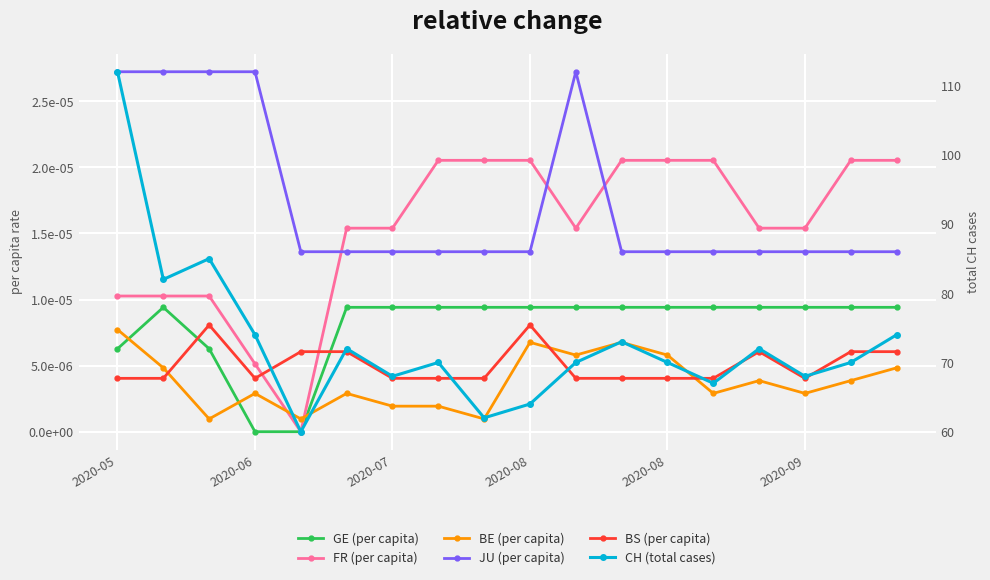

Which series has the largest total across all categories?

CH (total cases)